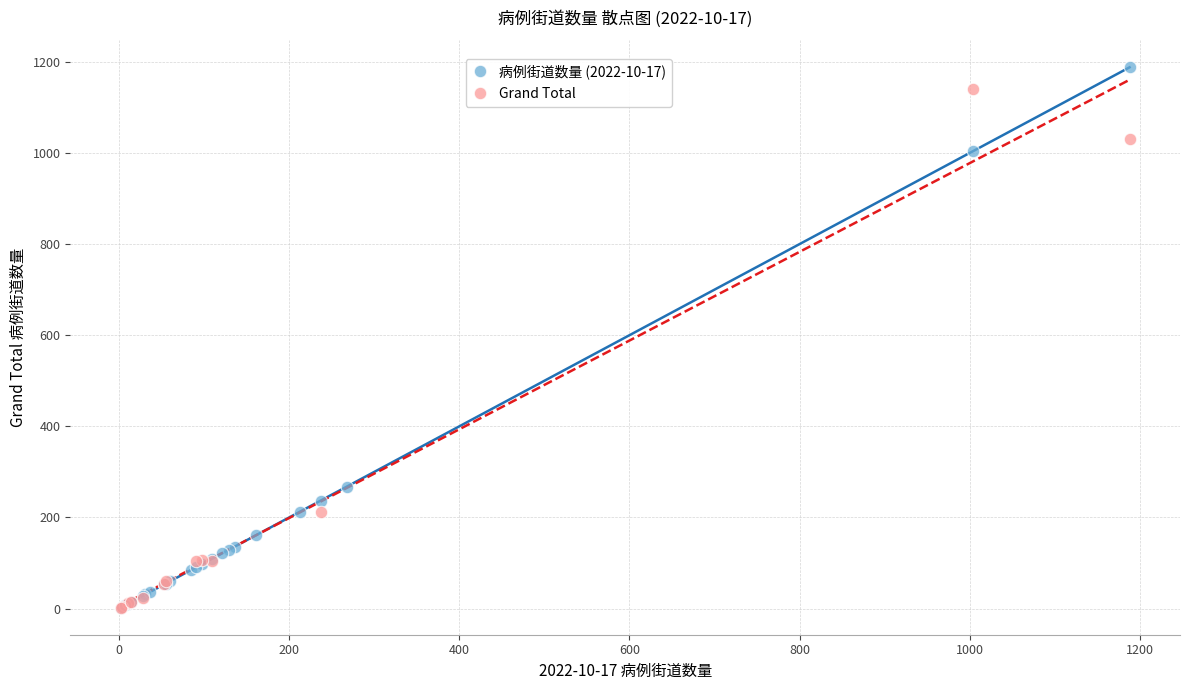

What are all the series names shown in the legend?

病例街道数量 (2022-10-17), Grand Total